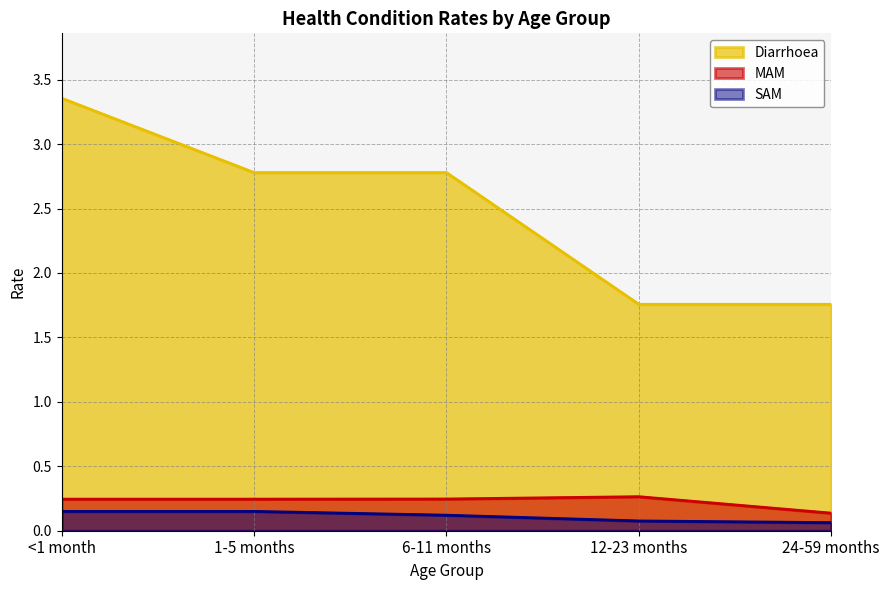

What is the total value across all series at <1 month?

3.8